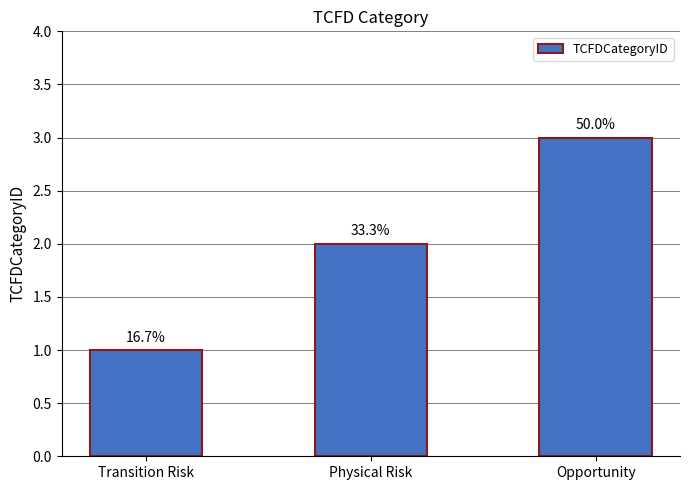

Does the chart contain any negative values?

No